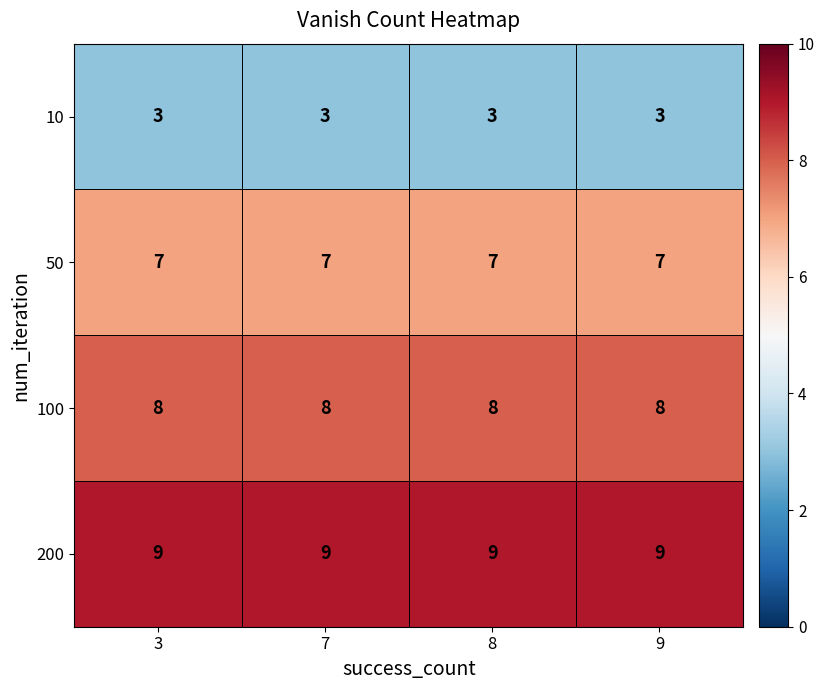

The 100 series shows 12 at 3. True or false?

False